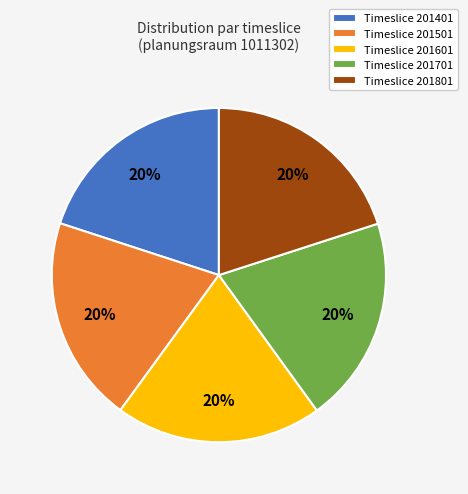

Do Timeslice 201801 and Timeslice 201401 together represent more than half of the pie?

No